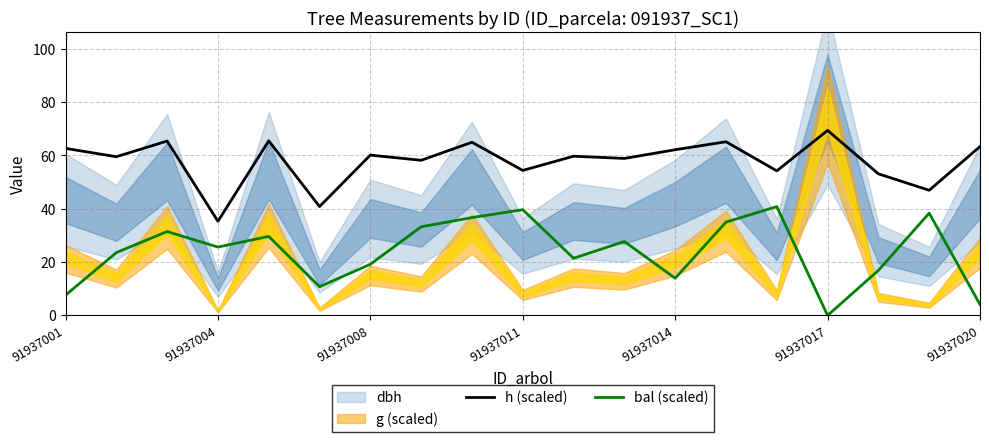

Which category has the lowest value in the h (scaled) series?

91937004